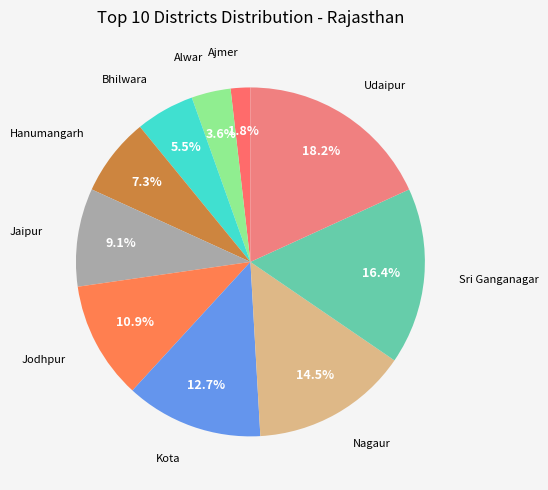

Rank the categories by value from highest to lowest.

Udaipur, Sri Ganganagar, Nagaur, Kota, Jodhpur, Jaipur, Hanumangarh, Bhilwara, Alwar, Ajmer